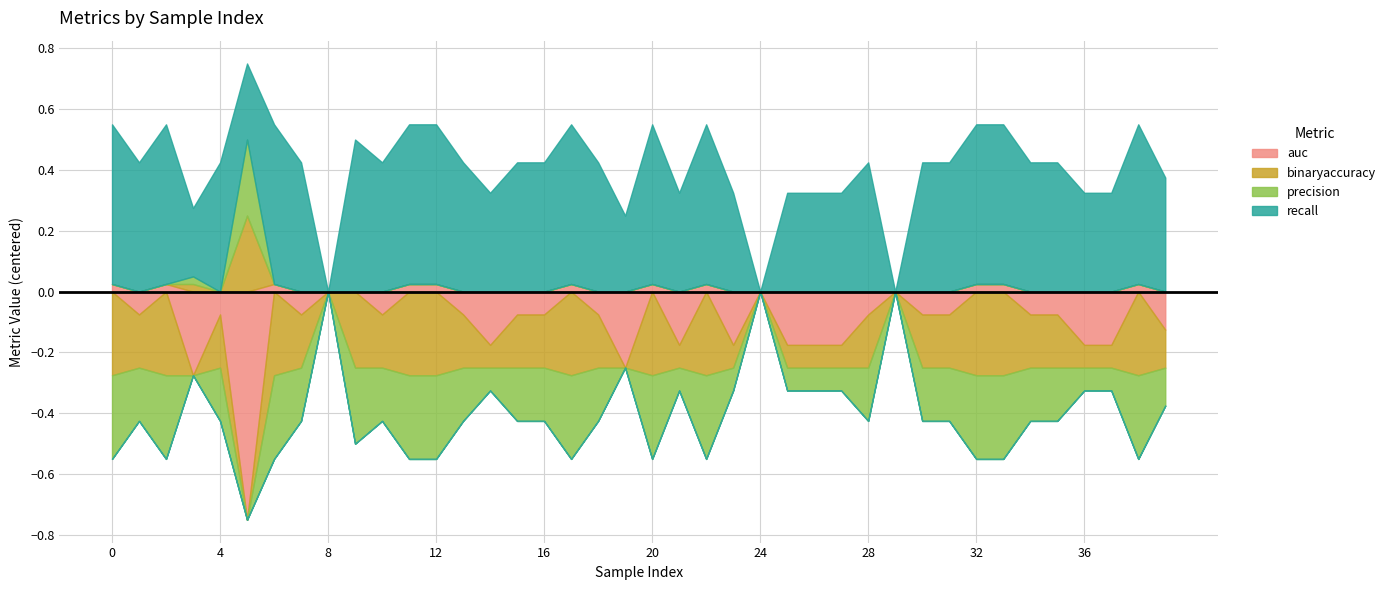

Which has a higher value, 12 or 4?

12